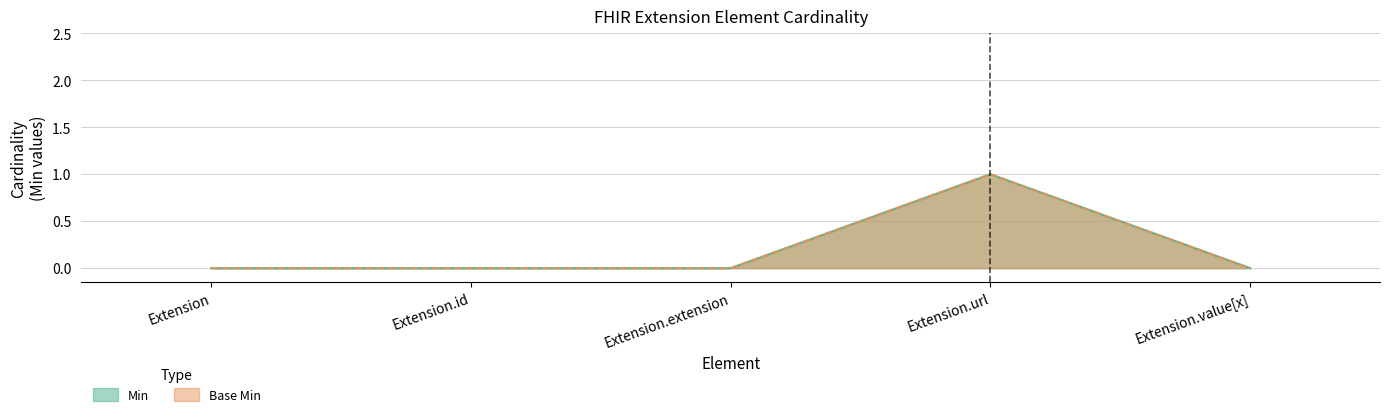

True or false: Min and Base Min cross at least once.

False